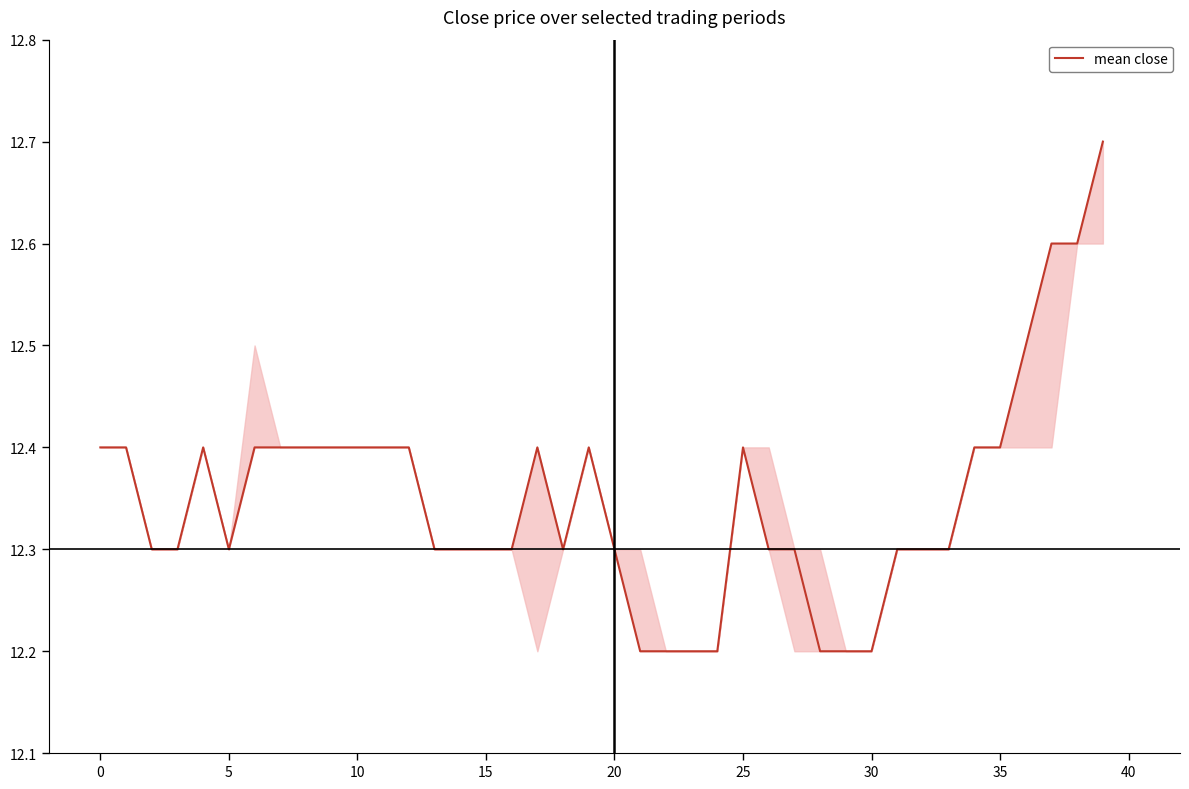

How many categories are shown in the chart?

40